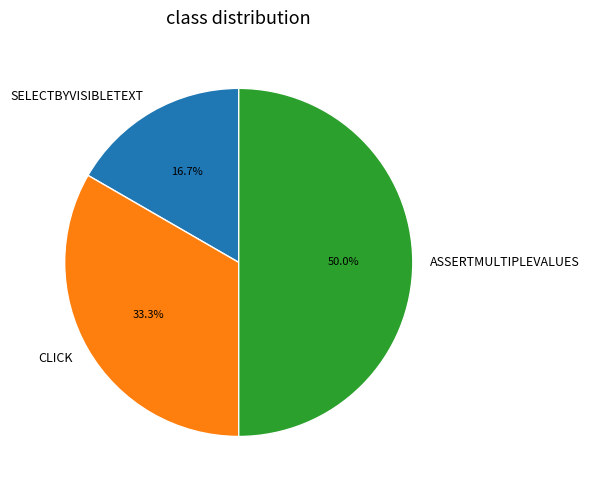

What portion of the pie excludes ASSERTMULTIPLEVALUES?

50.0%